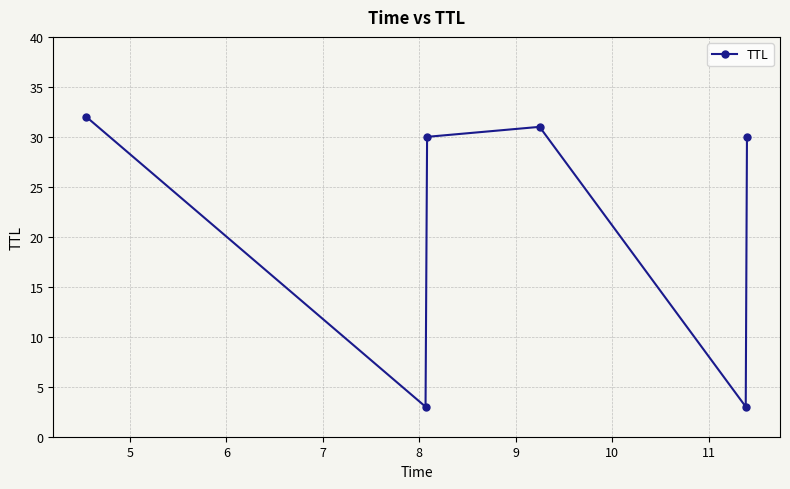

Reading left to right, transcribe all the data shown in this chart.

32	3	30	31	3	30